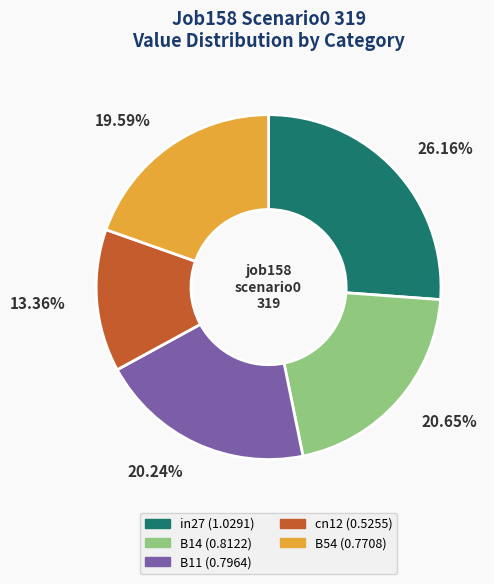

What percentage is the B14 slice, to the nearest percent?

21%